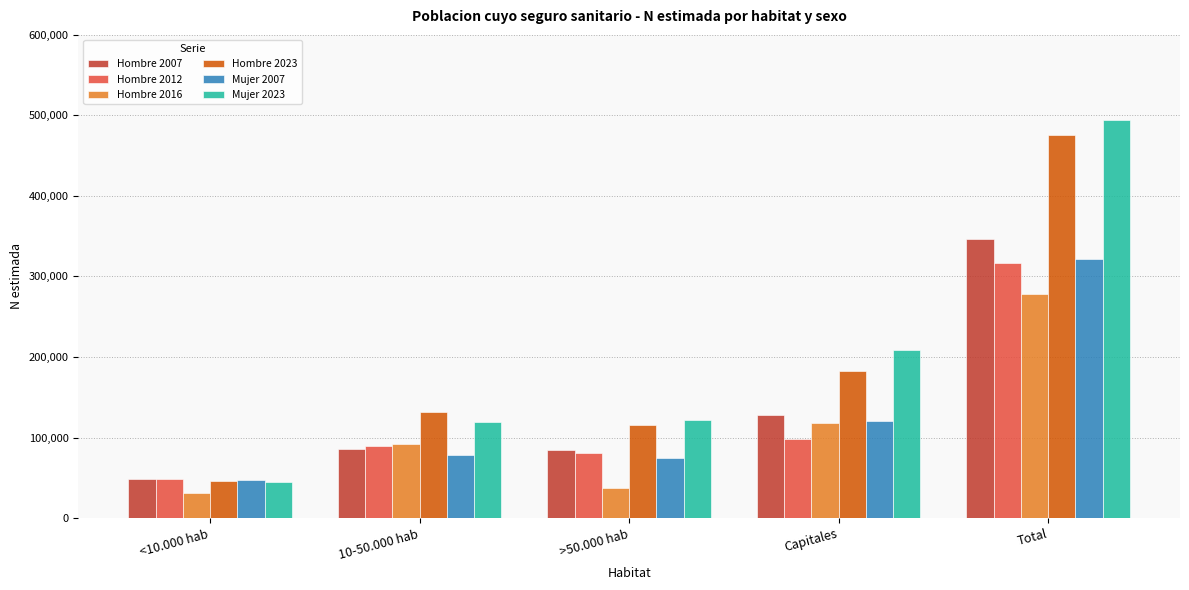

What is the approximate value of Mujer 2007 at <10.000 hab, to the nearest 100?

47700